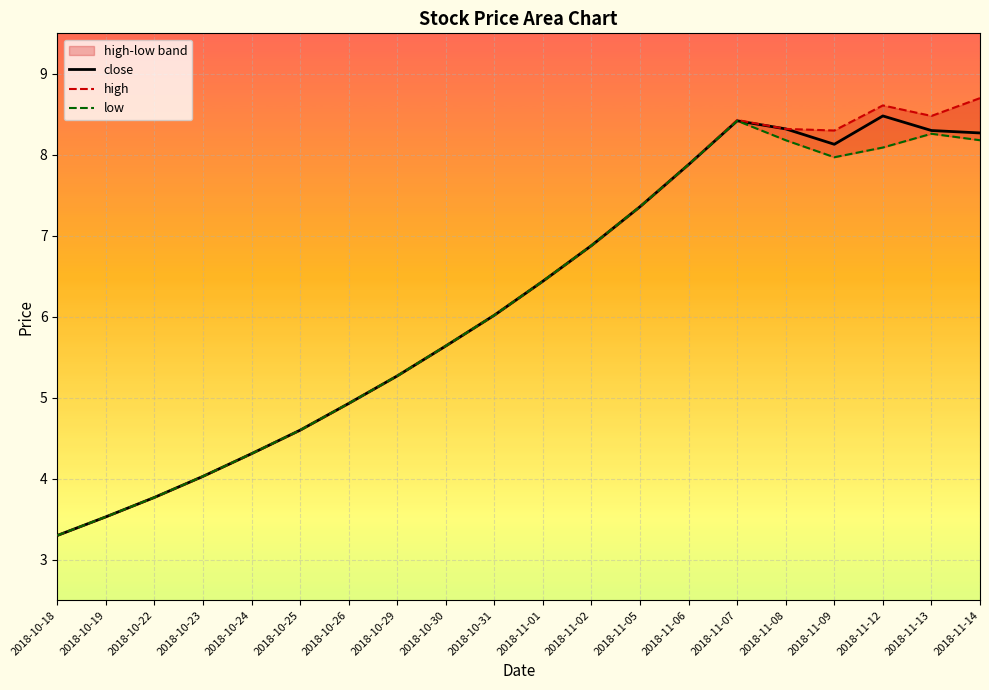

What is the minimum value for low?

3.3